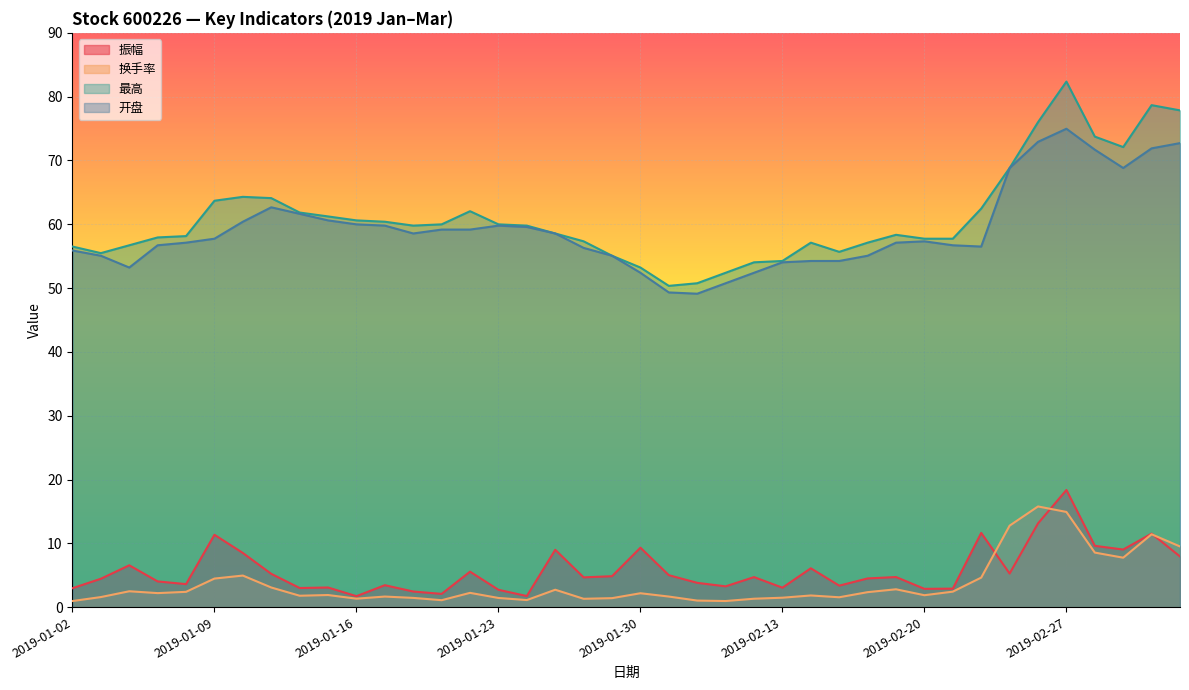

True or false: 振幅 has more than 0 points higher than both neighbors.

True